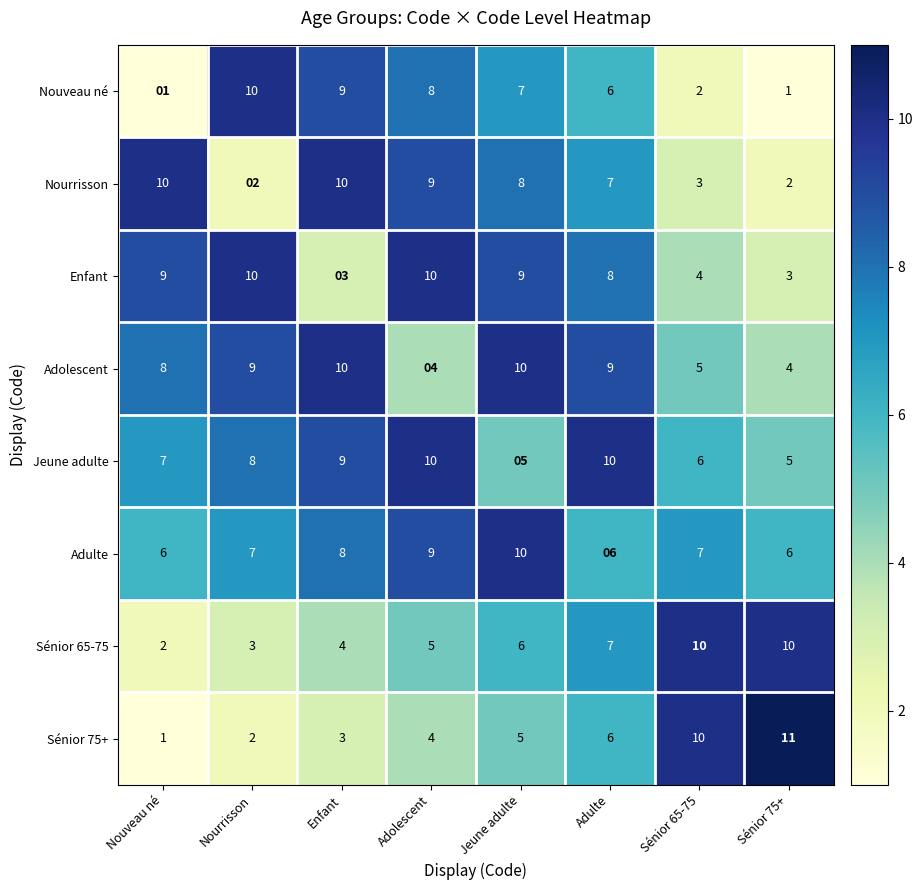

How many Enfant values are between 4 and 10?

6